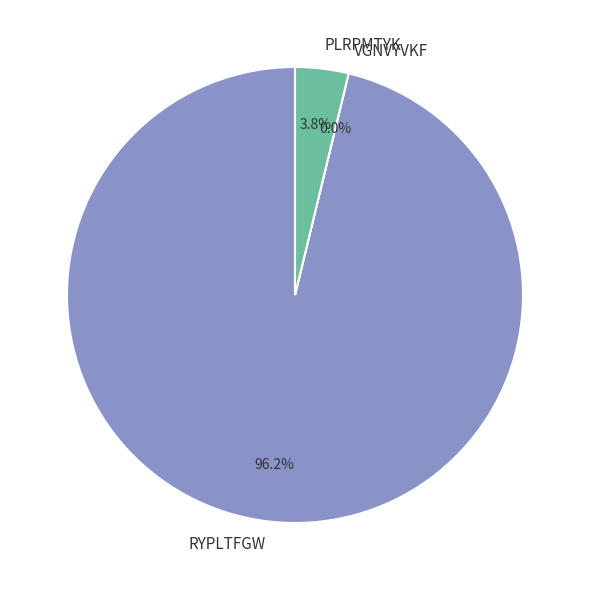

To the nearest percent, what is the difference between the VGNVYVKF and RYPLTFGW slice percentages?

96%